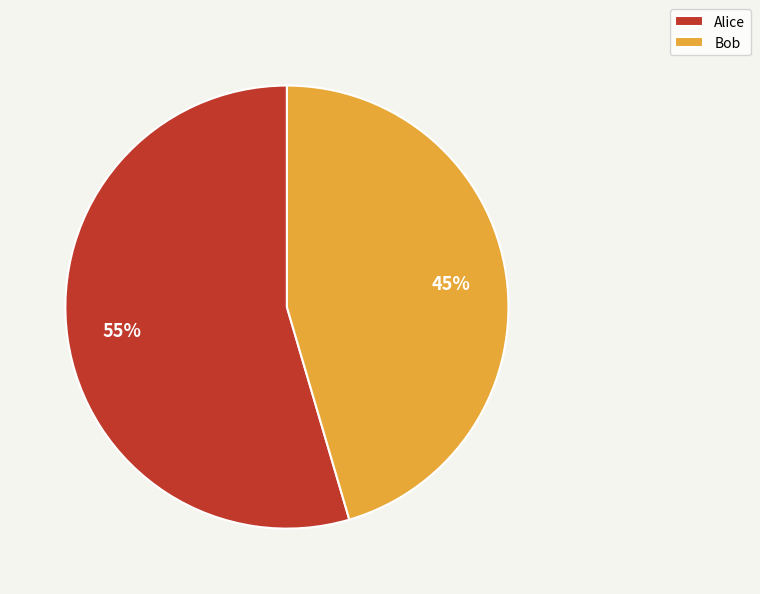

How many slices are in this pie chart?

2